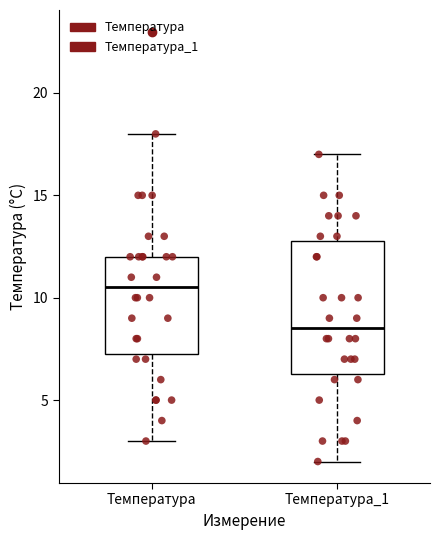

Where is the lower edge of the box for Температура on the y-axis? The values are not printed on the chart, so give them approximately, as read against the axis.

7.5